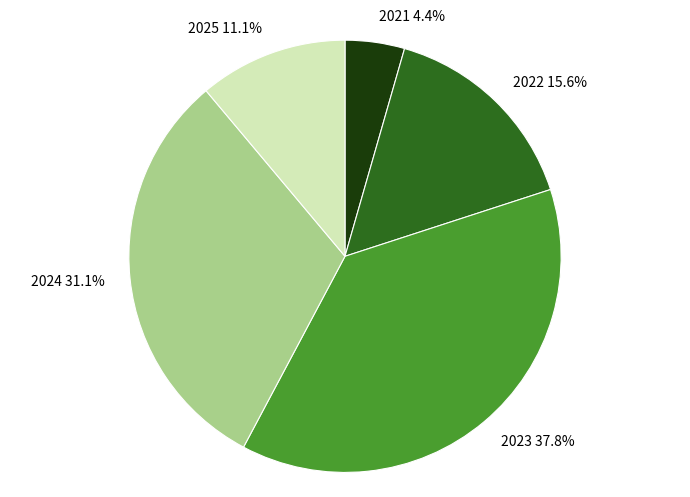

Does 2025 represent more than half of the total?

No